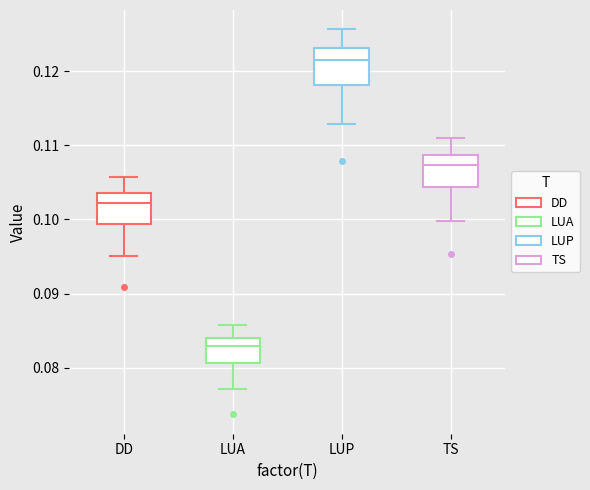

Where does the upper whisker of the box for LUA end on the y-axis? The values are not printed on the chart, so give them approximately, as read against the axis.

0.086